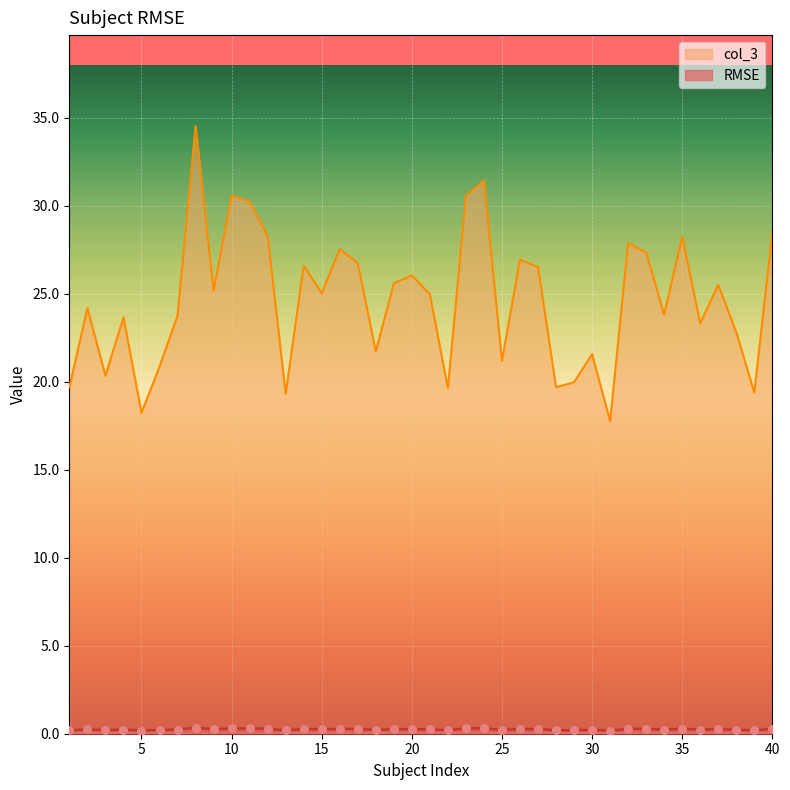

What are all the series names shown in the legend?

RMSE, col_3